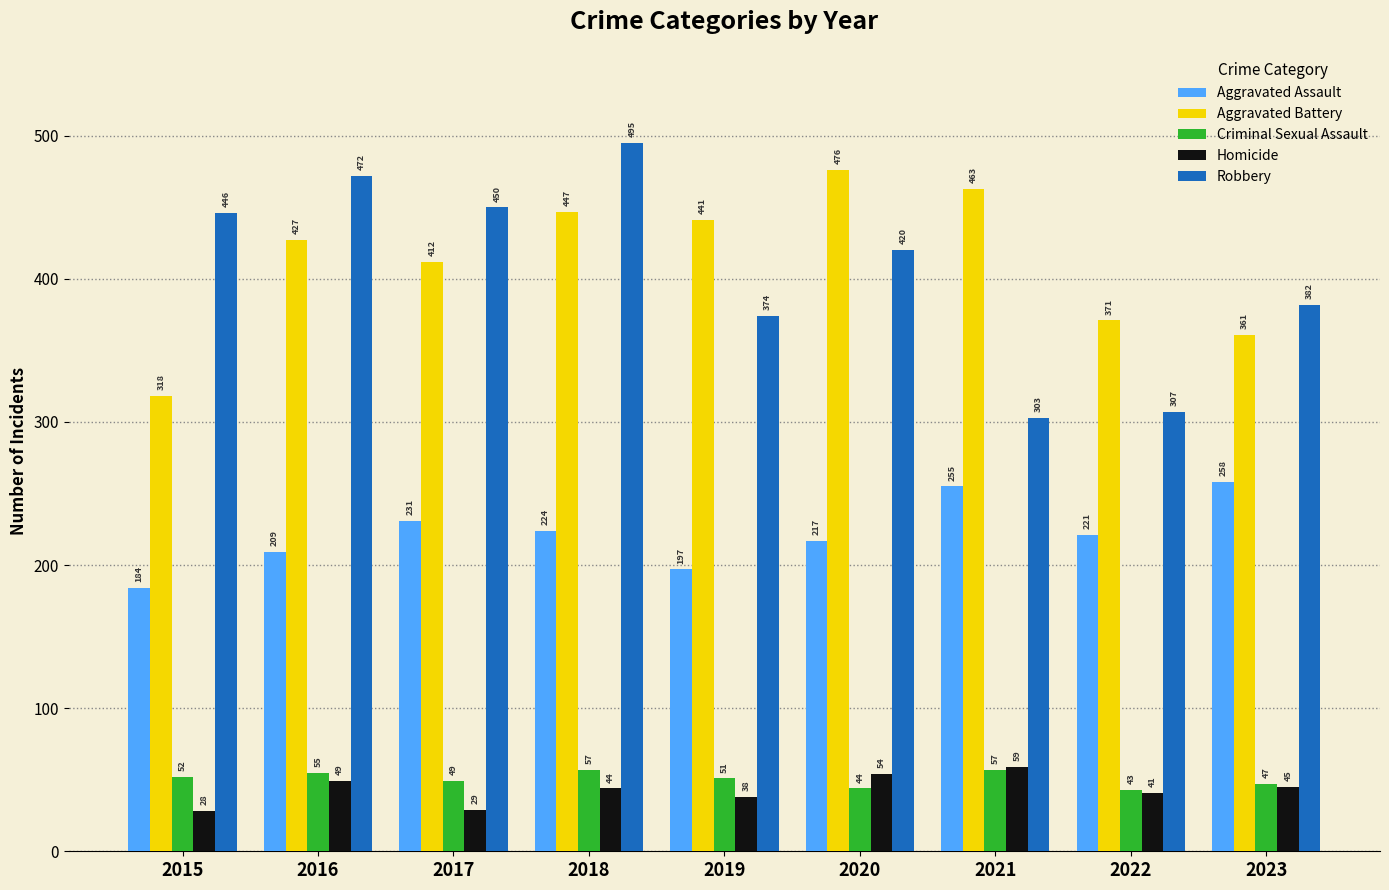

How many bars are there in total?

45